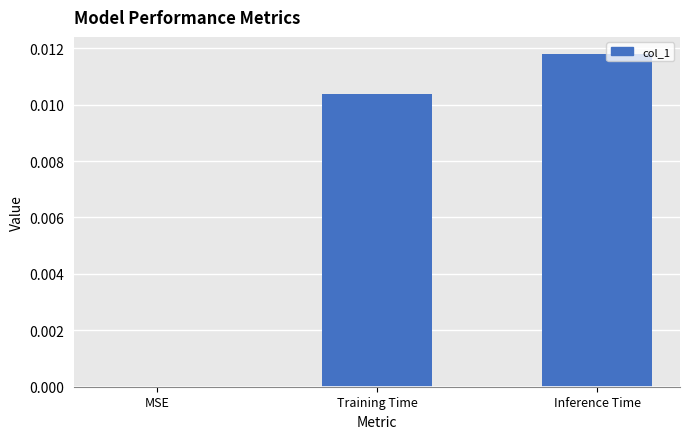

Which category has the highest value across all series?

Inference Time